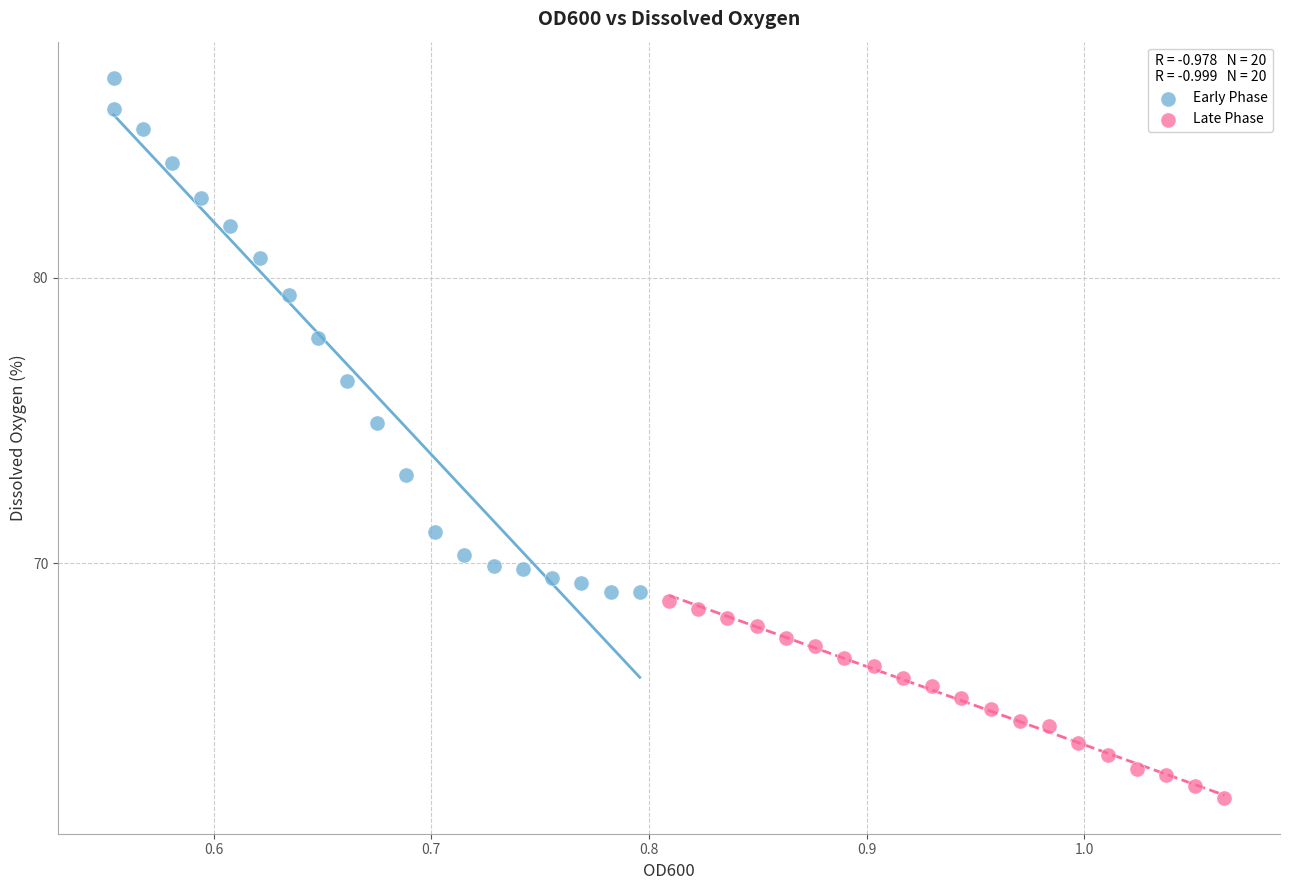

Which series contains the lowest Y value?

Late Phase